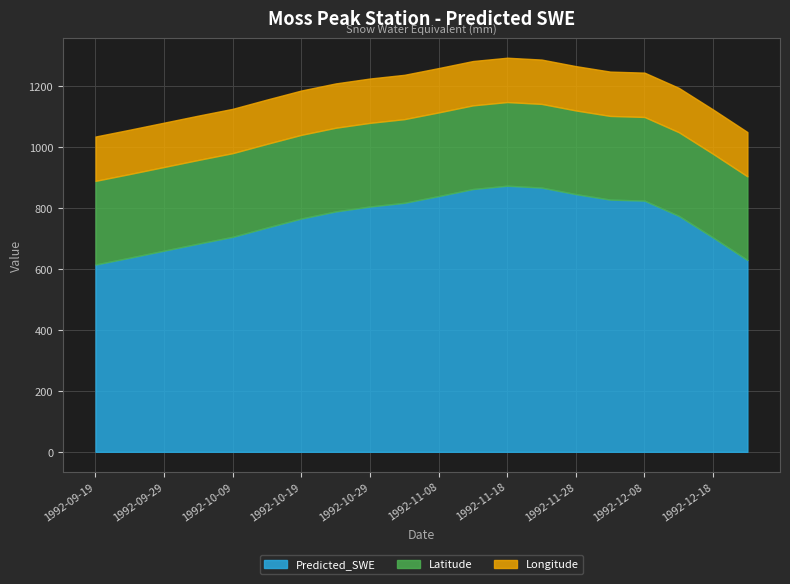

Where is the data nearest to the value 744?

1992-10-14